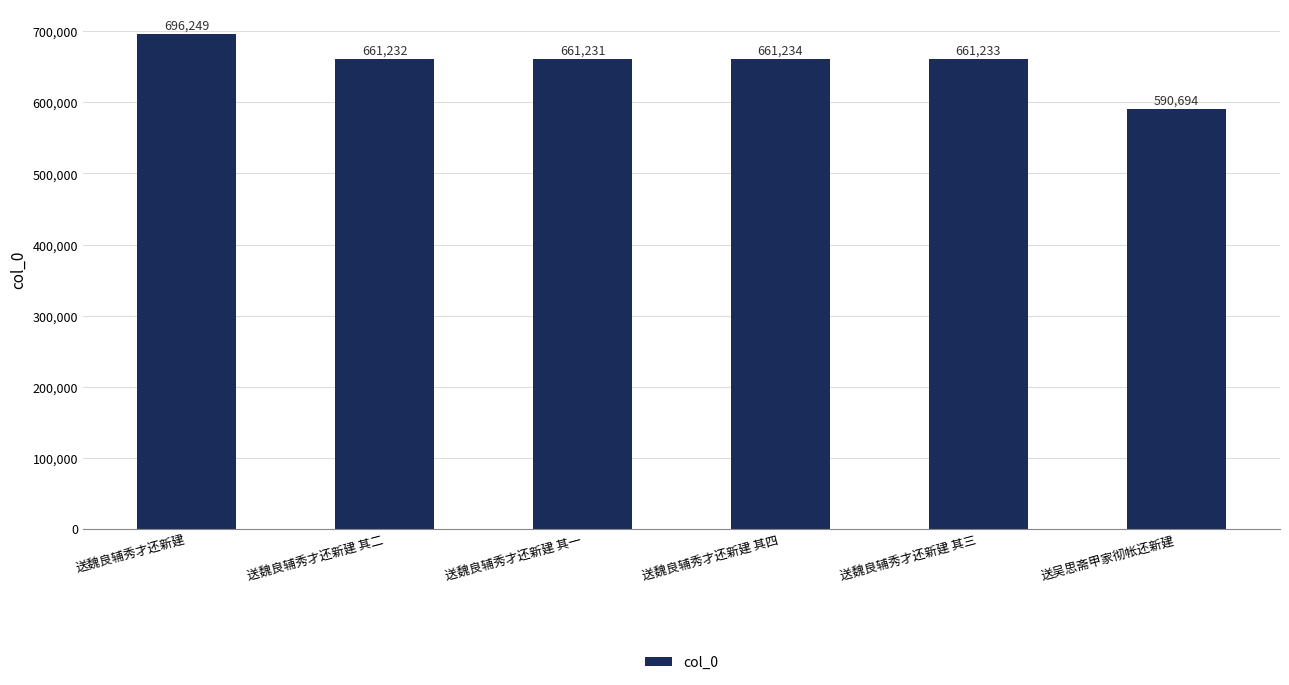

At which label does the data first exceed 661233?

送魏良辅秀才还新建